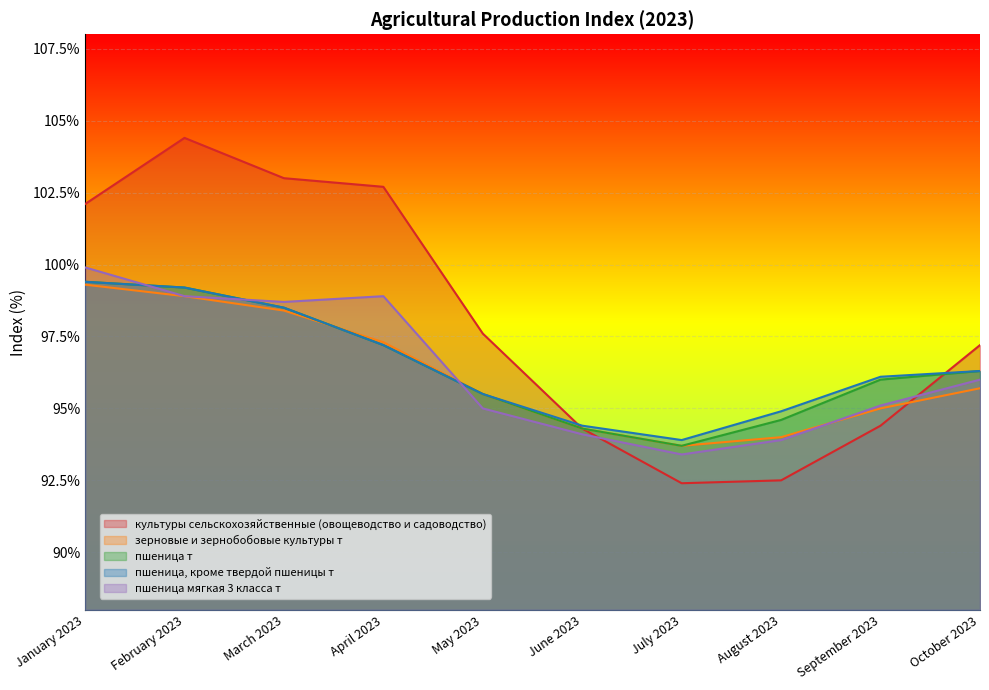

At which label does пшеница, кроме твердой пшеницы т first exceed 96?

January 2023